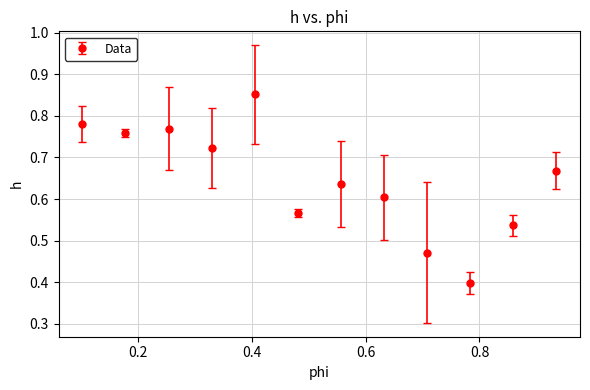

What is the difference between the second highest and minimum values?

0.4